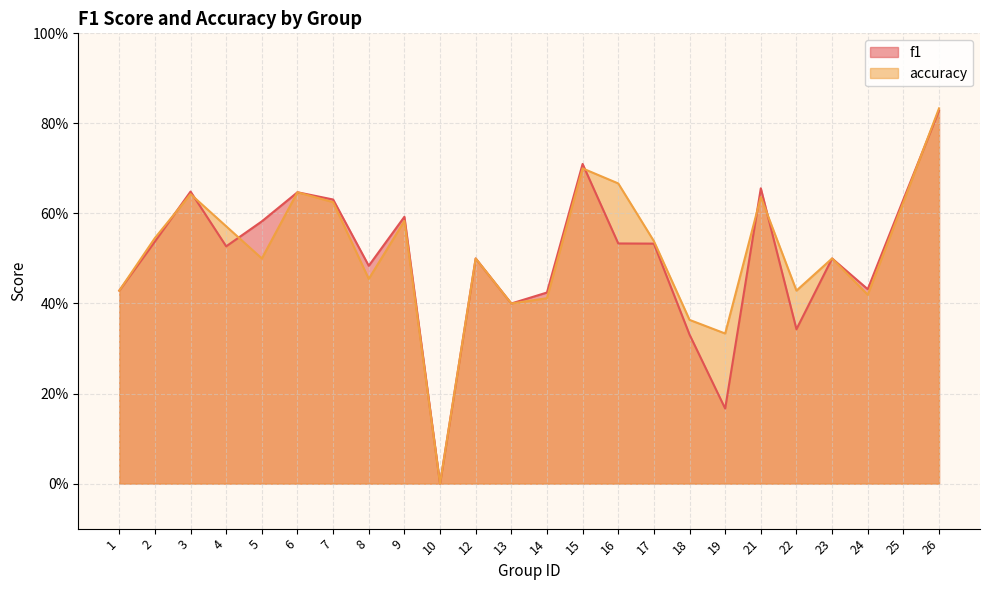

Reading left to right, what are all the values shown in this chart?

f1: 0.4	0.5	0.6	0.5	0.6	0.6	0.6	0.5	0.6	0.0	0.5	0.4	0.4	0.7	0.5	0.5	0.3	0.2	0.7	0.3	0.5	0.4	0.6	0.8
accuracy: 0.4	0.5	0.6	0.6	0.5	0.6	0.6	0.5	0.6	0.0	0.5	0.4	0.4	0.7	0.7	0.5	0.4	0.3	0.6	0.4	0.5	0.4	0.6	0.8